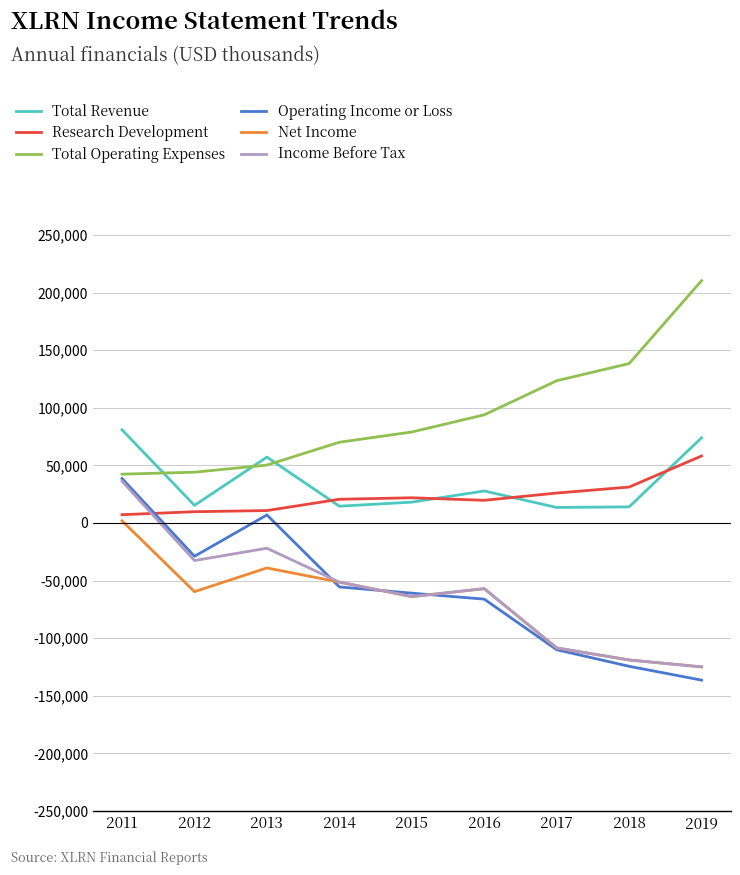

At which category does Income Before Tax reach its first local valley?

2012